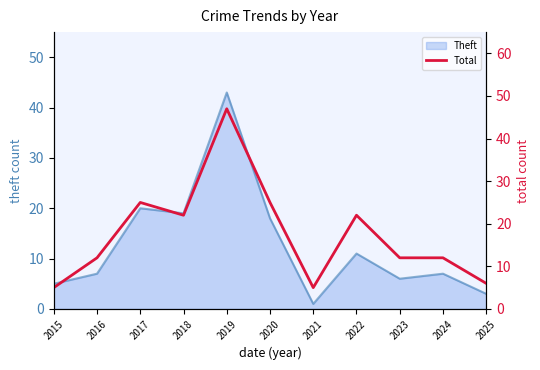

True or false: the data has more than 2 interior local peaks.

True